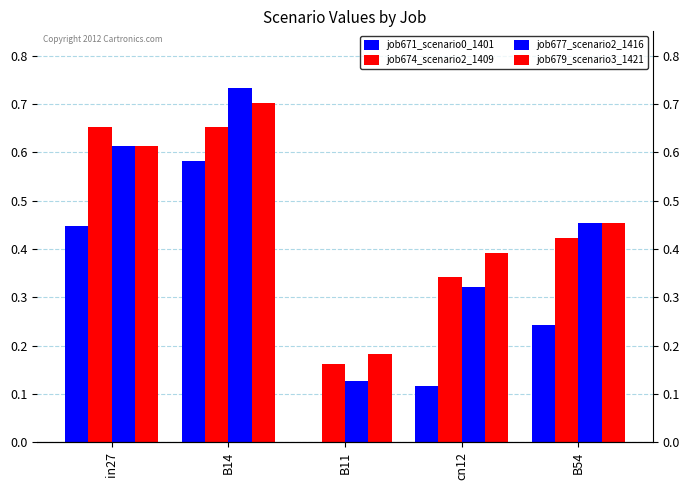

What is the value of the job677_scenario2_1416 bar at the 2nd from the left?

0.7